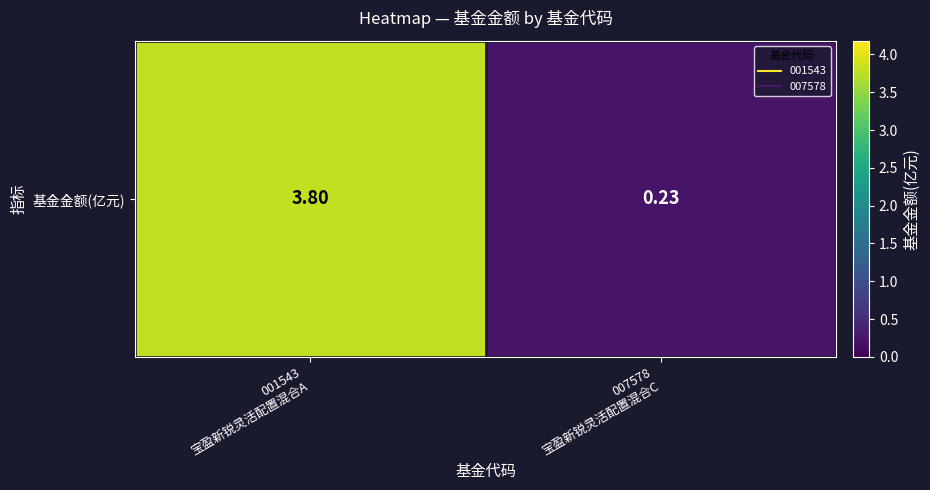

Which has a higher value, 001543
宝盈新锐灵活配置混合A or 007578
宝盈新锐灵活配置混合C?

001543
宝盈新锐灵活配置混合A